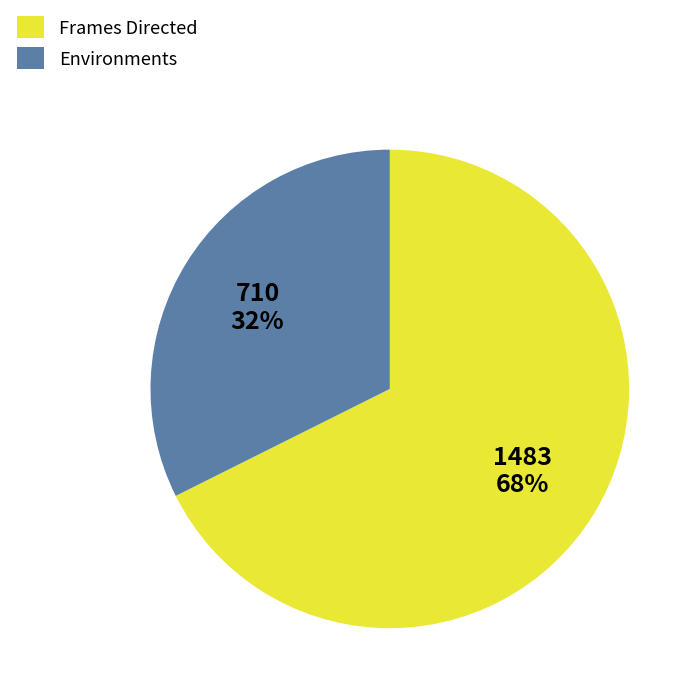

How many segments does this pie chart have?

2